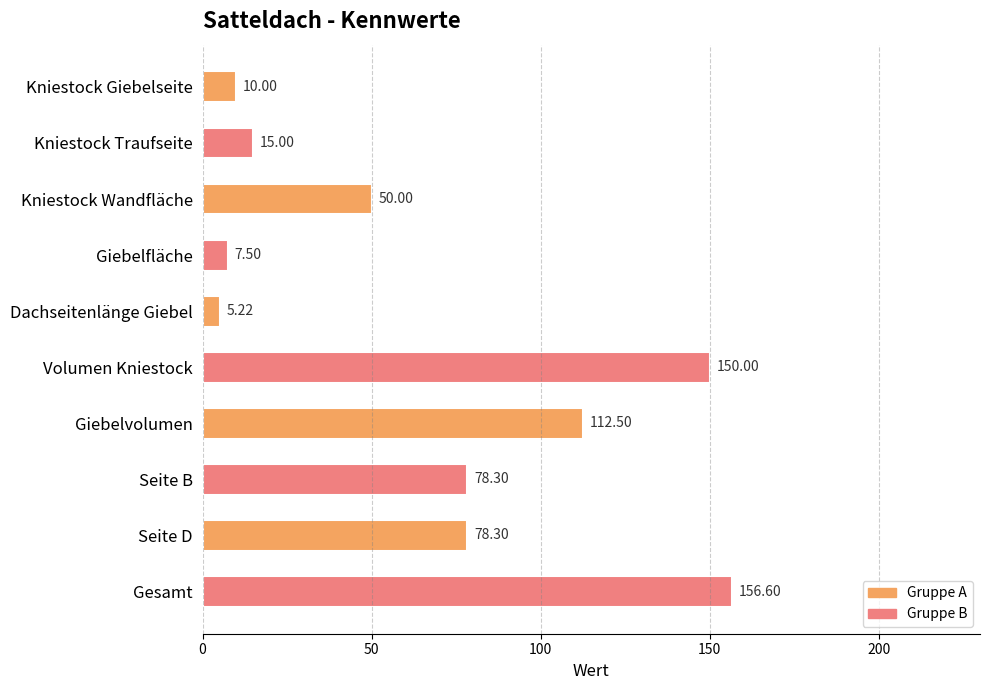

What is the label of the 6th bar from the top?

Volumen Kniestock